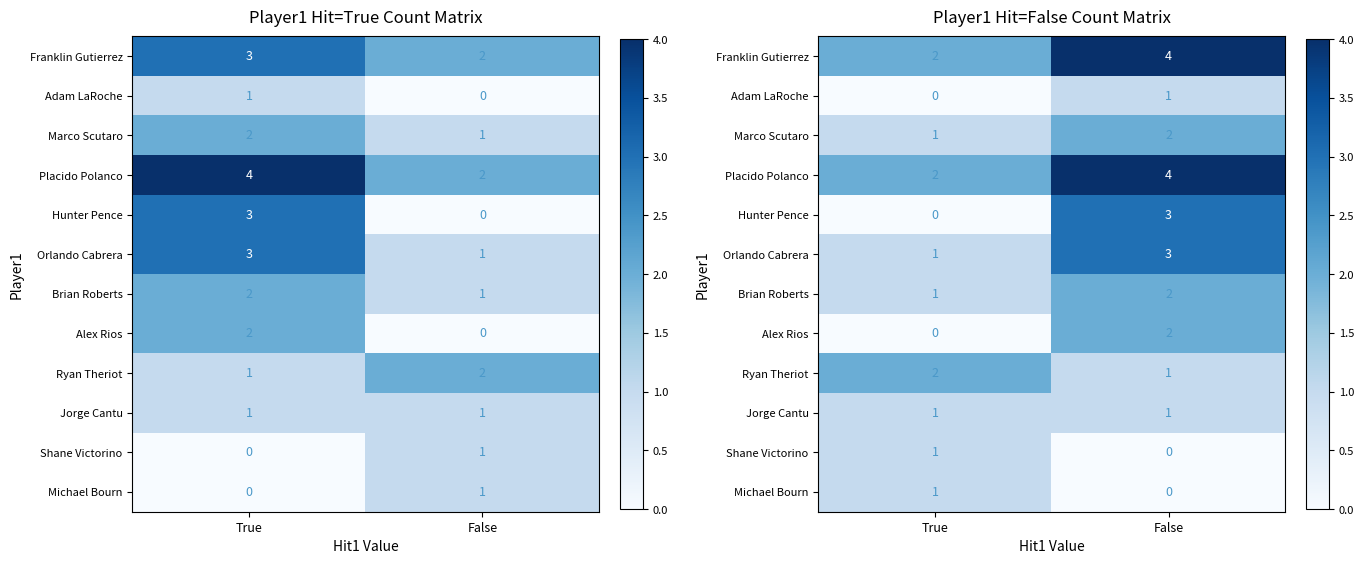

At True, list the series in order from largest to smallest.

Franklin Gutierrez, Placido Polanco, Ryan Theriot, Marco Scutaro, Orlando Cabrera, Brian Roberts, Jorge Cantu, Shane Victorino, Michael Bourn, Adam LaRoche, Hunter Pence, Alex Rios